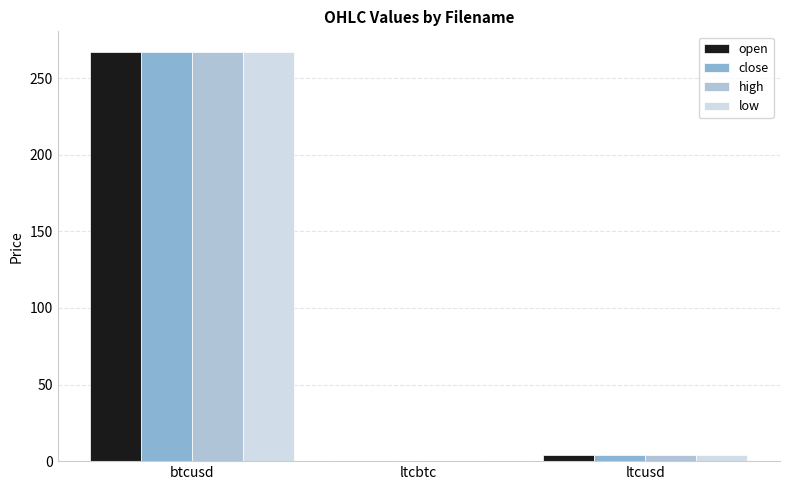

Count the number of categories in the chart.

3